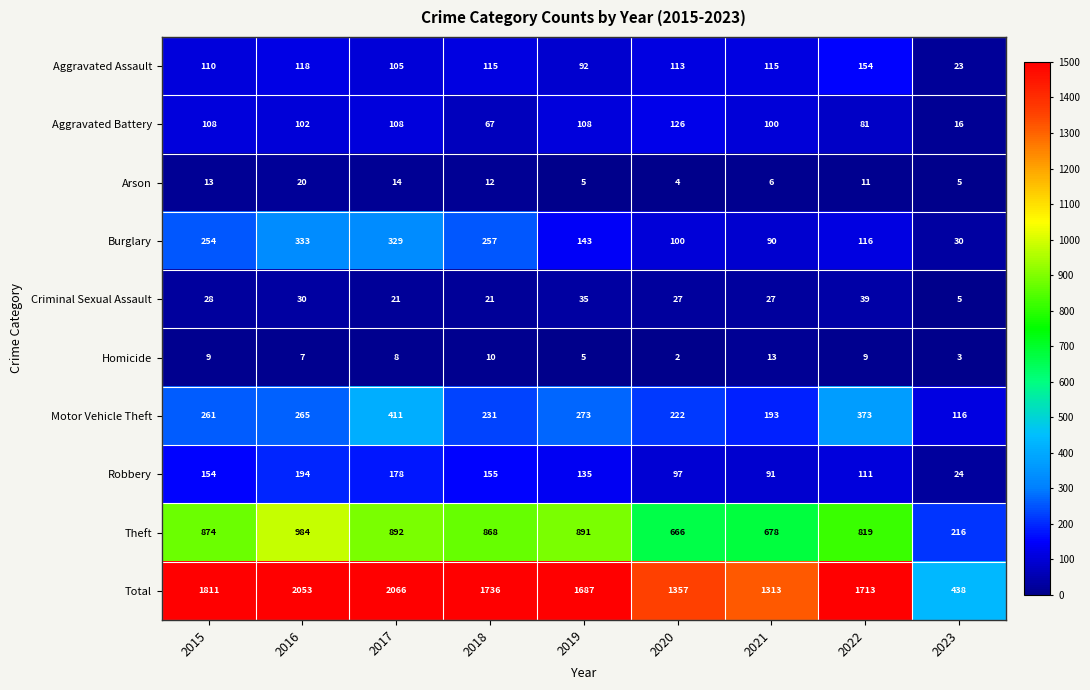

What is the difference between the second highest and second lowest values in the Arson series?

9